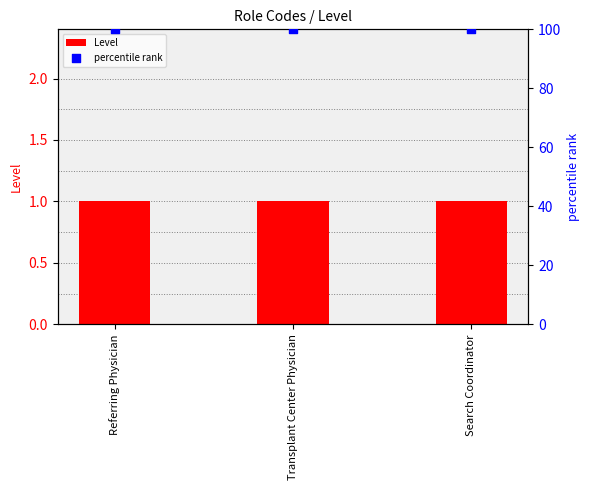

Which series has the largest Y range (max minus min)?

Level